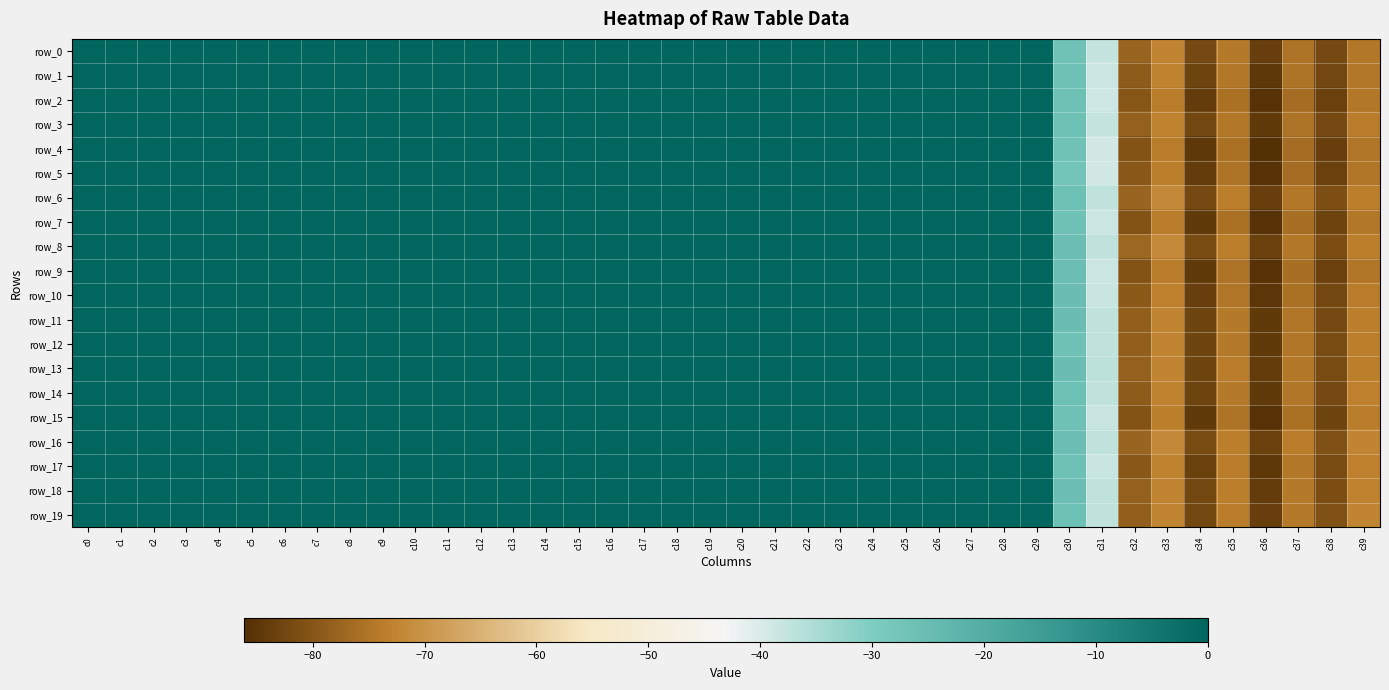

Which label corresponds to the smallest value in the chart?

c36